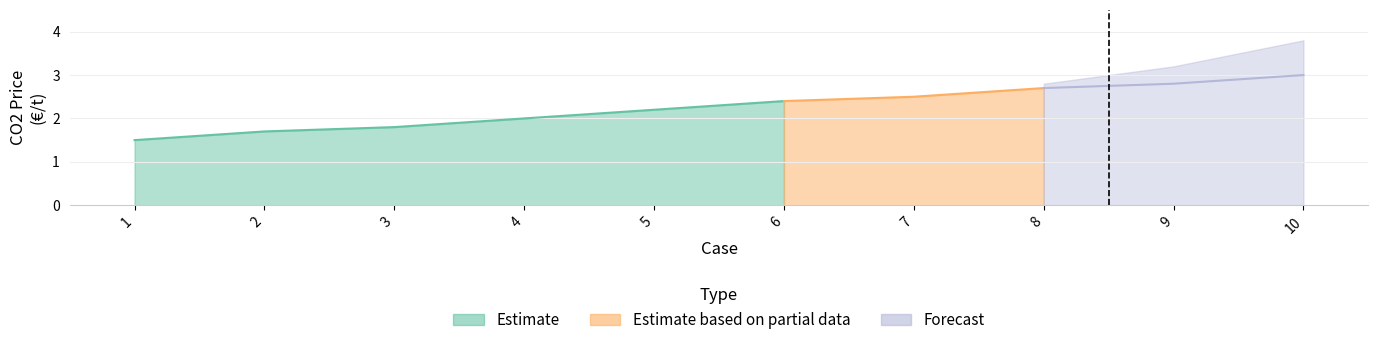

Reading left to right, extract all data points from this chart.

1.5	1.7	1.8	2.0	2.2	2.4	2.5	2.7	2.8	3.0